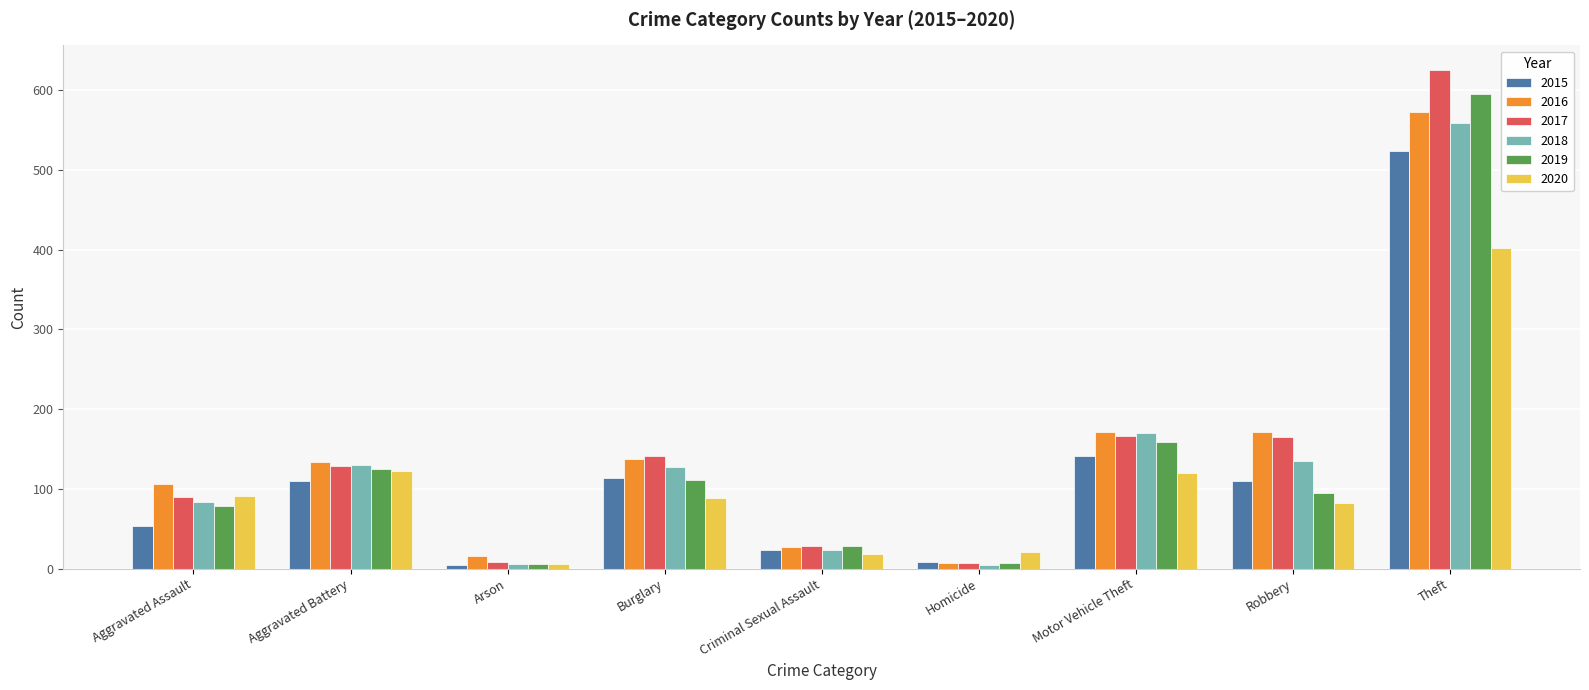

How many series are shown in this chart?

6